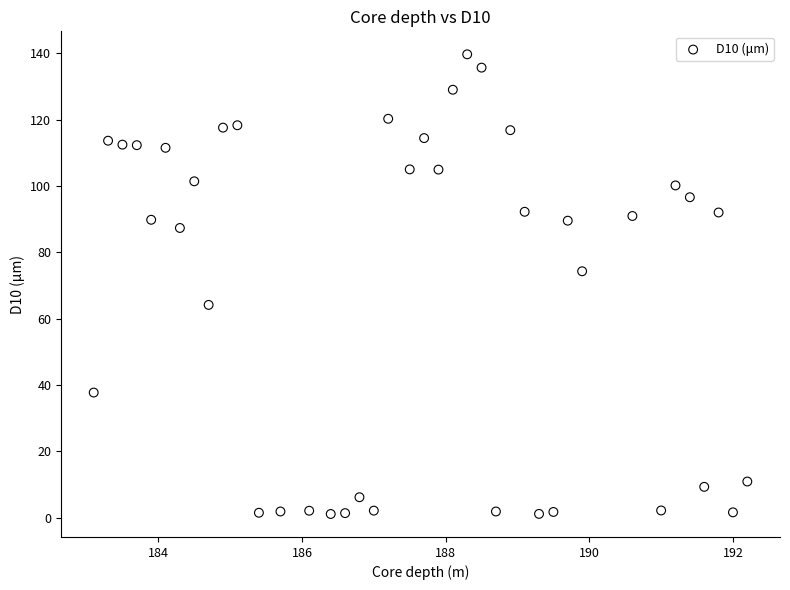

What is the range of X values (max minus min)?

9.1